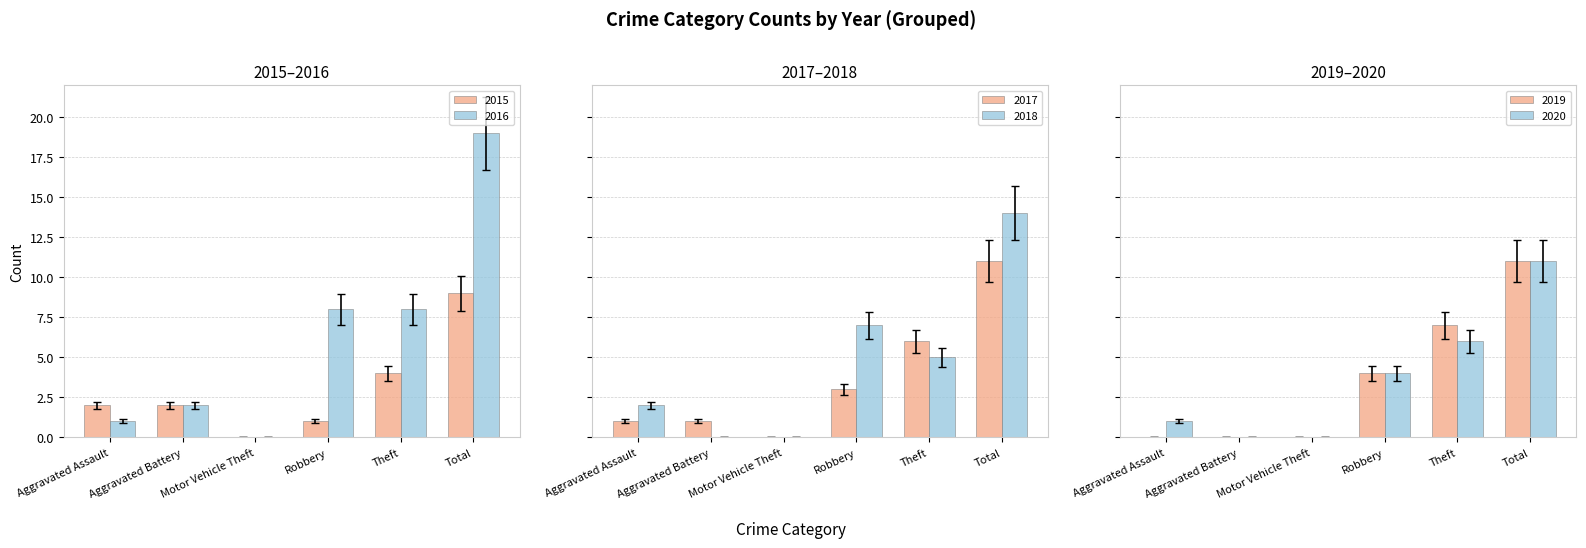

The value of 2016 at Total is 26. True or false?

False